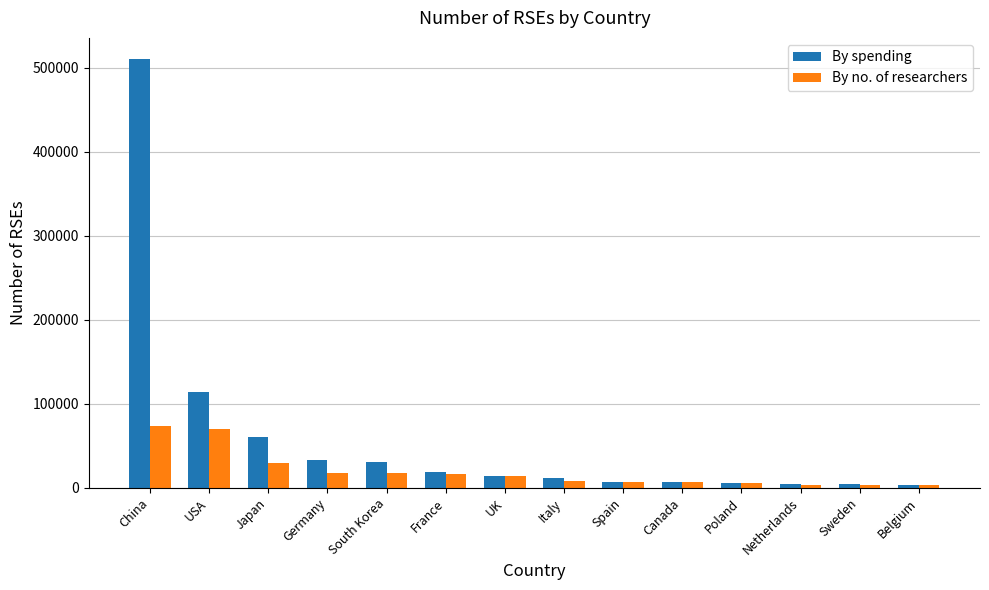

Which series has the widest spread of values?

By spending